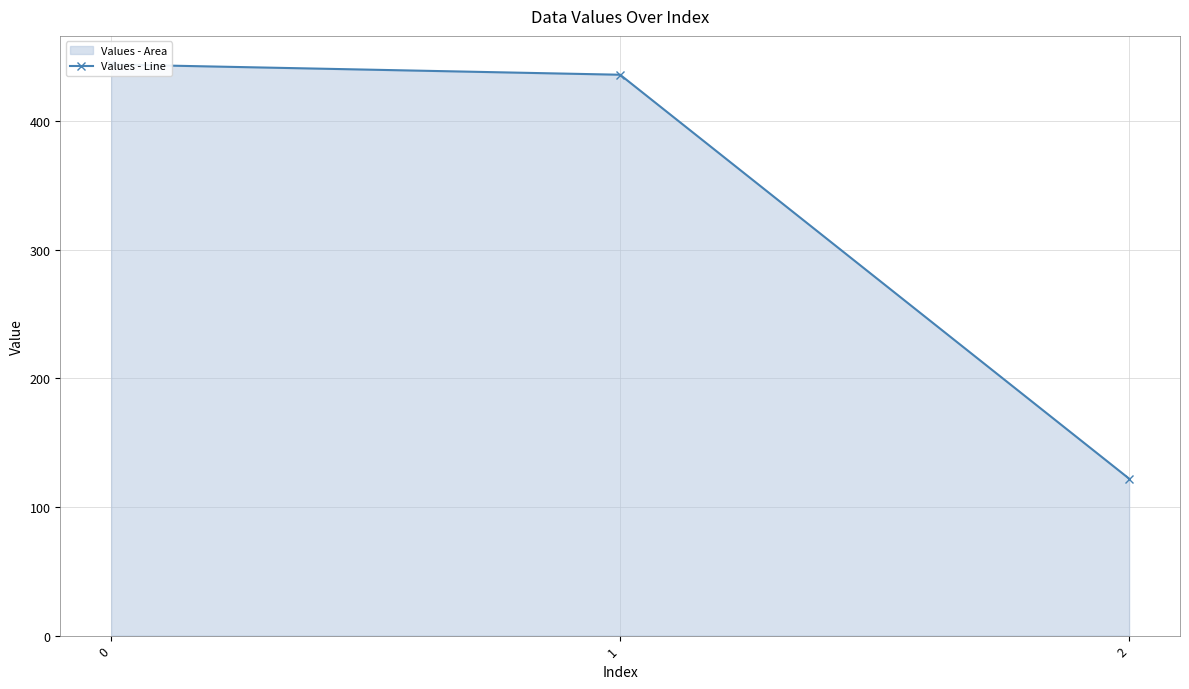

Reading right to left, transcribe all the data shown in this chart.

2=122	1=436	0=444